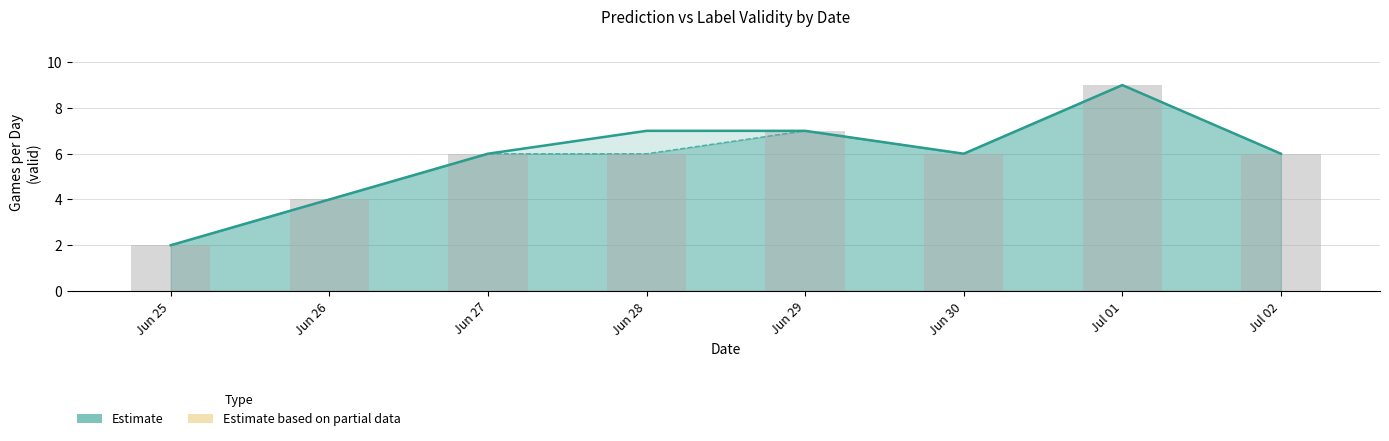

Reading right to left, what are all the values shown in this chart?

Estimate: Jul 02=6	Jul 01=9	Jun 30=6	Jun 29=7	Jun 28=7	Jun 27=6	Jun 26=4	Jun 25=2
Estimate based on partial data: Jul 02=6	Jul 01=9	Jun 30=6	Jun 29=7	Jun 28=6	Jun 27=6	Jun 26=4	Jun 25=2